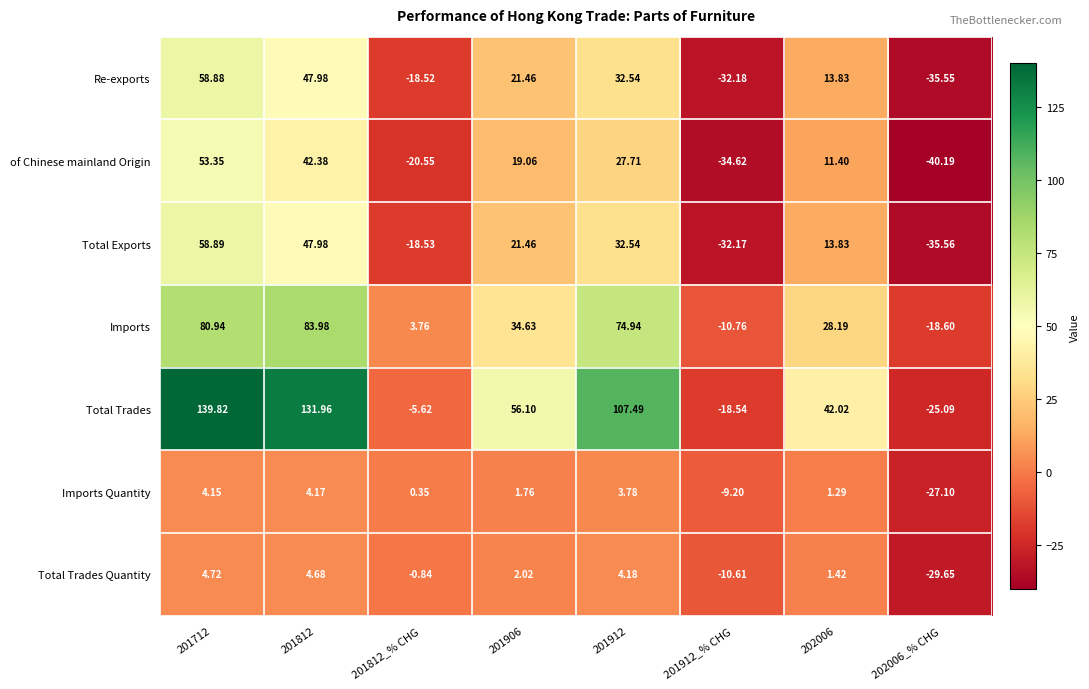

List the series in order of their peak value, lowest first.

Imports Quantity, Total Trades Quantity, of Chinese mainland Origin, Re-exports, Total Exports, Imports, Total Trades